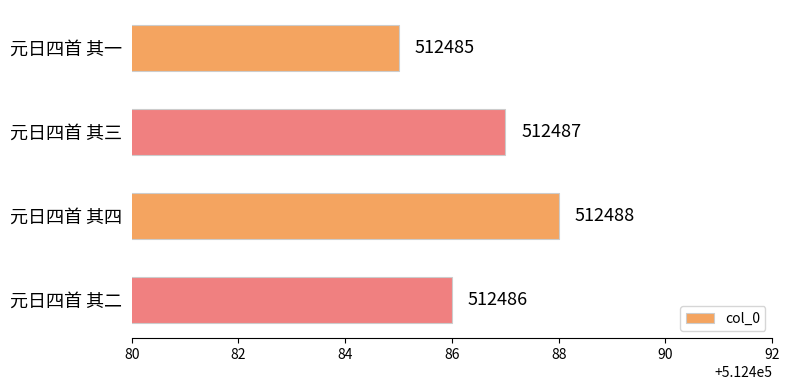

What is the ratio of the value at 元日四首 其一 to the value at 元日四首 其四?

1.0